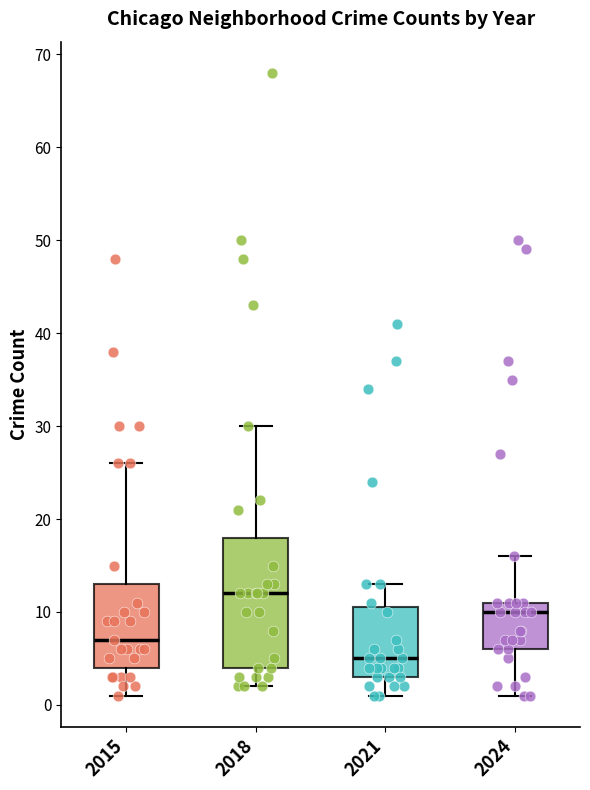

Reading left to right, transcribe this box plot: for each box, give where its median line is, the range the box spans, and where its two whiskers end, as read against the y-axis. The values are not printed on the chart, so give them approximately, as read against the axis.

2015: median 7, box 4 to 13, whiskers 1 to 26
2018: median 12, box 4 to 18, whiskers 2 to 30
2021: median 5, box 3 to 11, whiskers 1 to 13
2024: median 10, box 6 to 11, whiskers 1 to 16